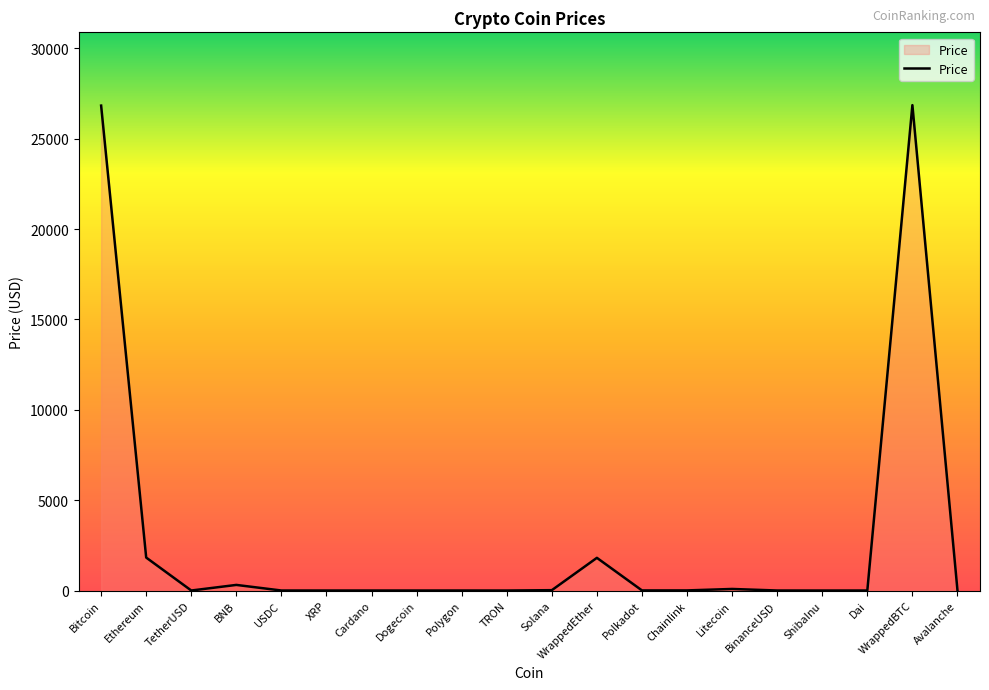

What is the greatest value displayed?

26856.3